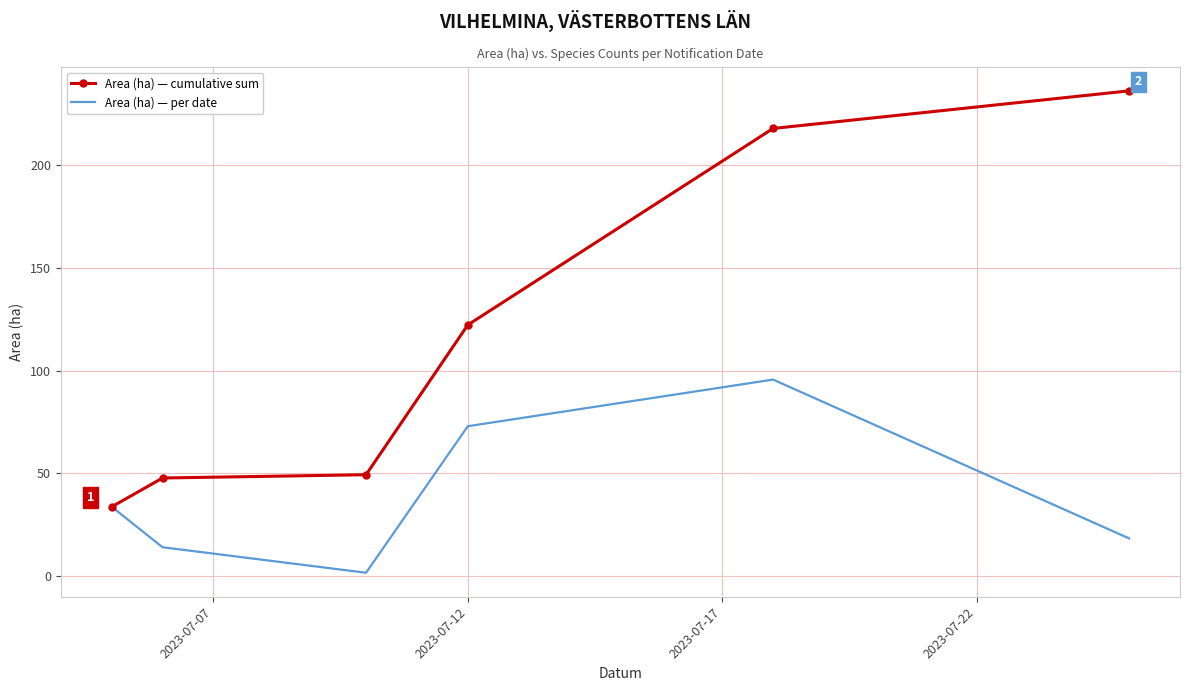

List the series in order of their overall mean, highest first.

Area (ha) — cumulative sum, Area (ha) — per date